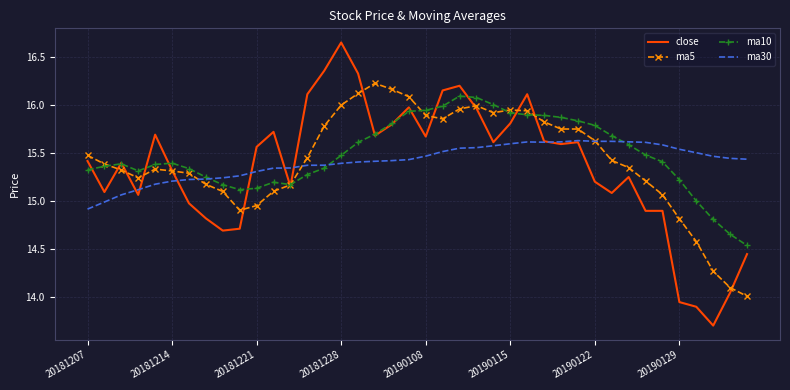

What is the minimum value shown in the chart?

13.7